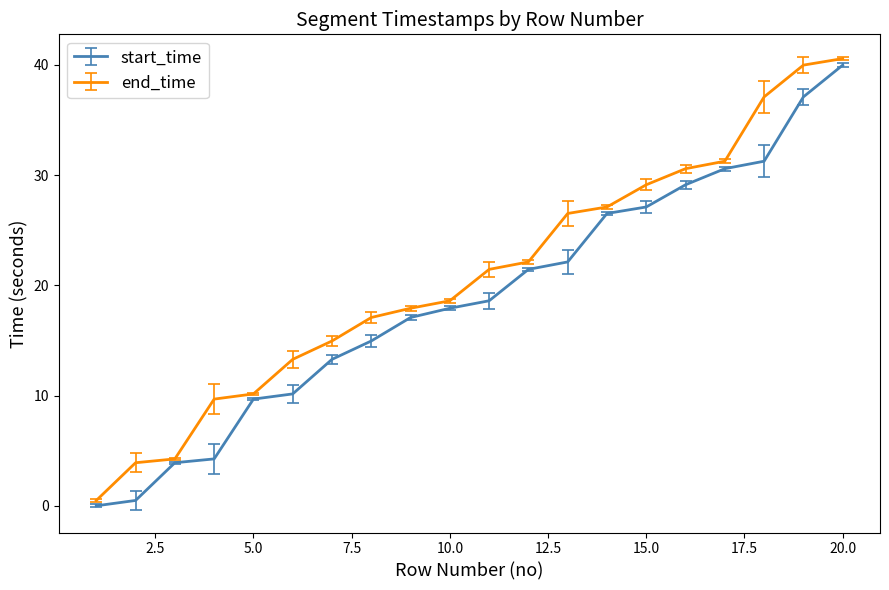

What is the highest value of the end_time series?

40.6